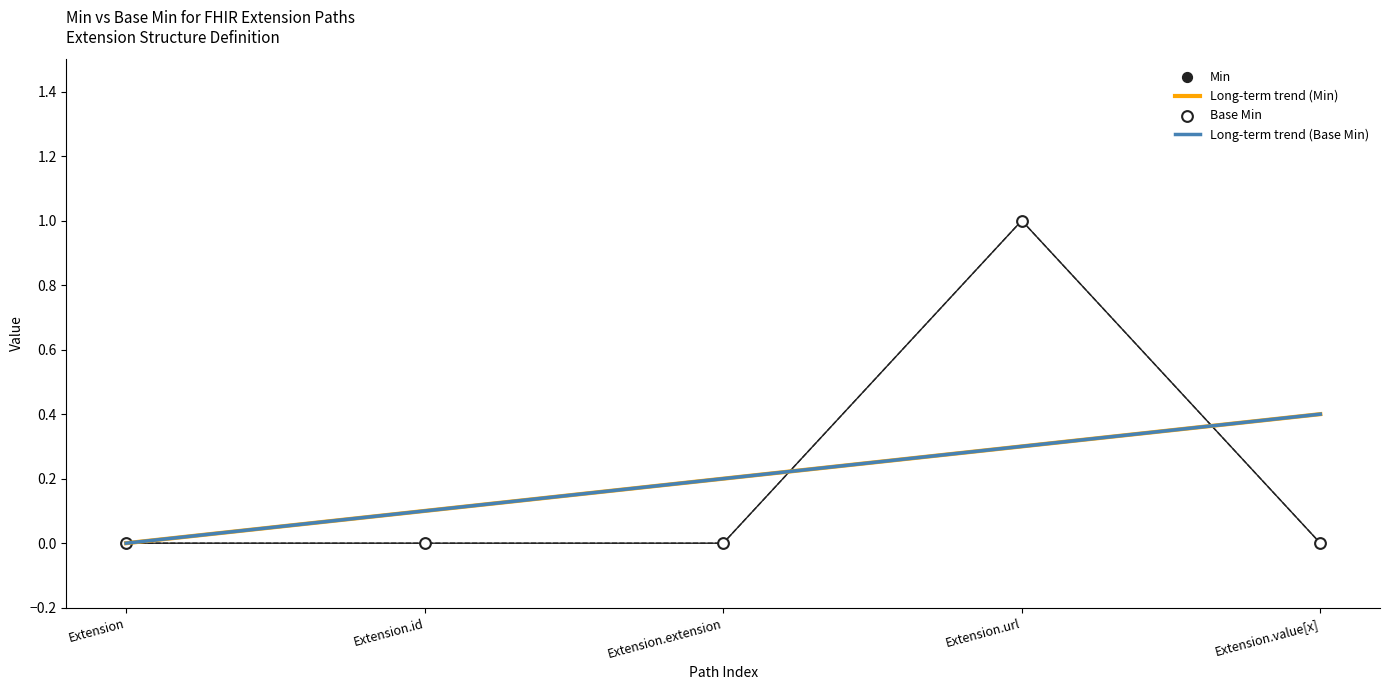

Which series has the largest total across all categories?

Min